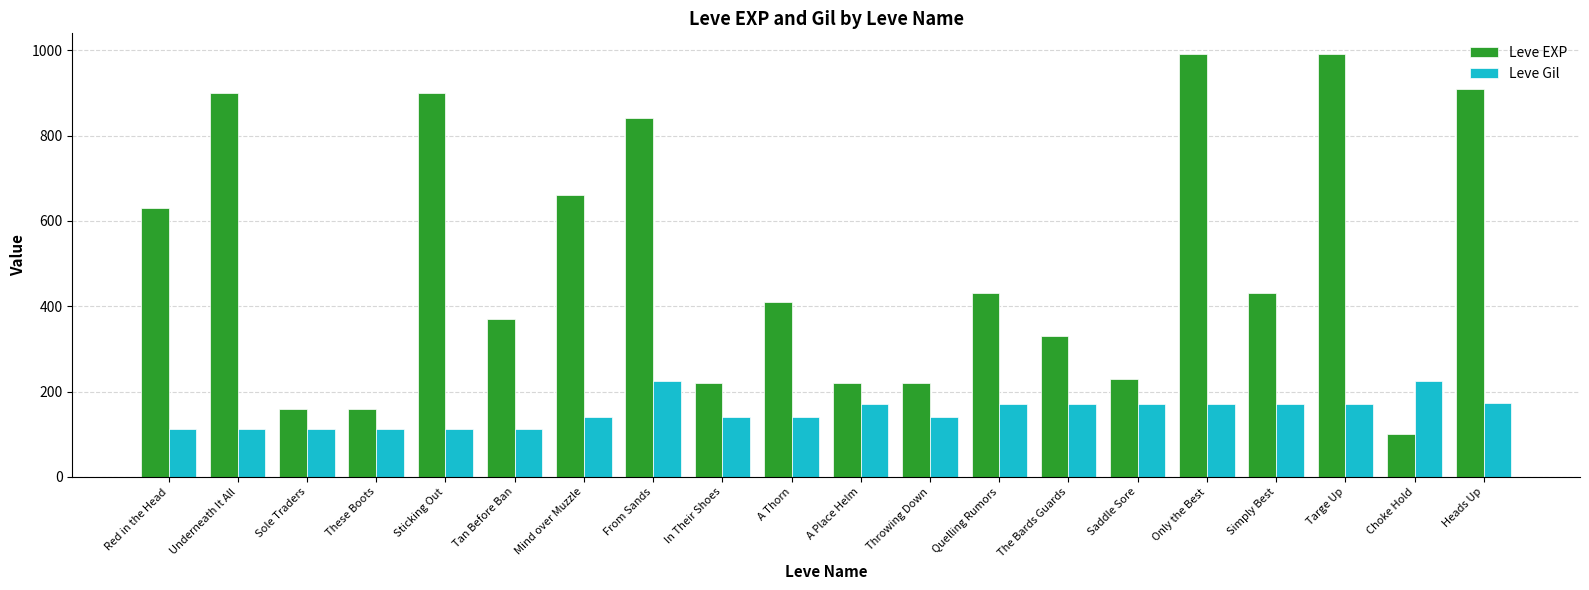

Count the number of data series in this chart.

2